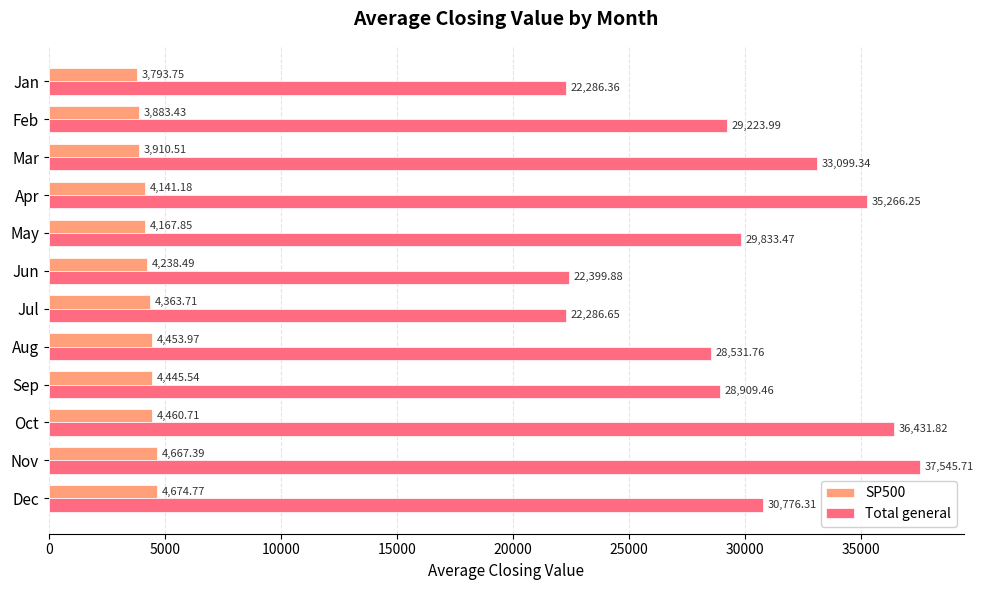

Rank the series by their average value, from highest to lowest.

Total general, SP500